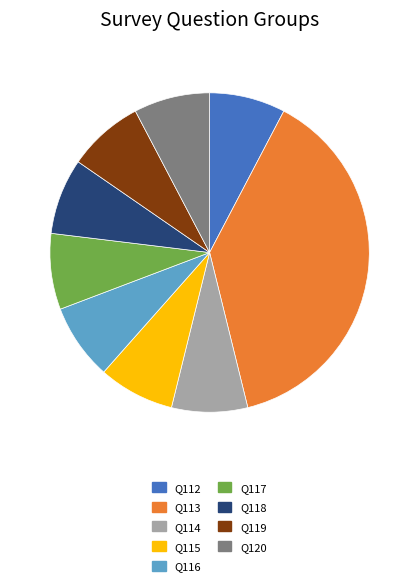

Approximately how many times larger is the value at Q117 compared to Q119?

1.0